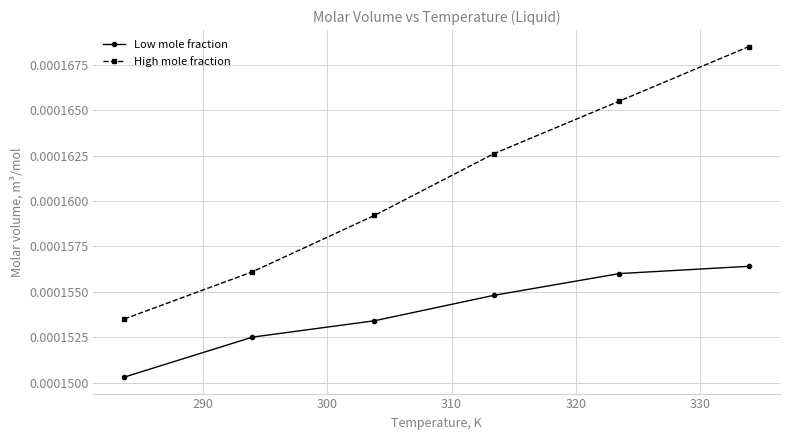

True or false: High mole fraction and Low mole fraction intersect in this chart.

False